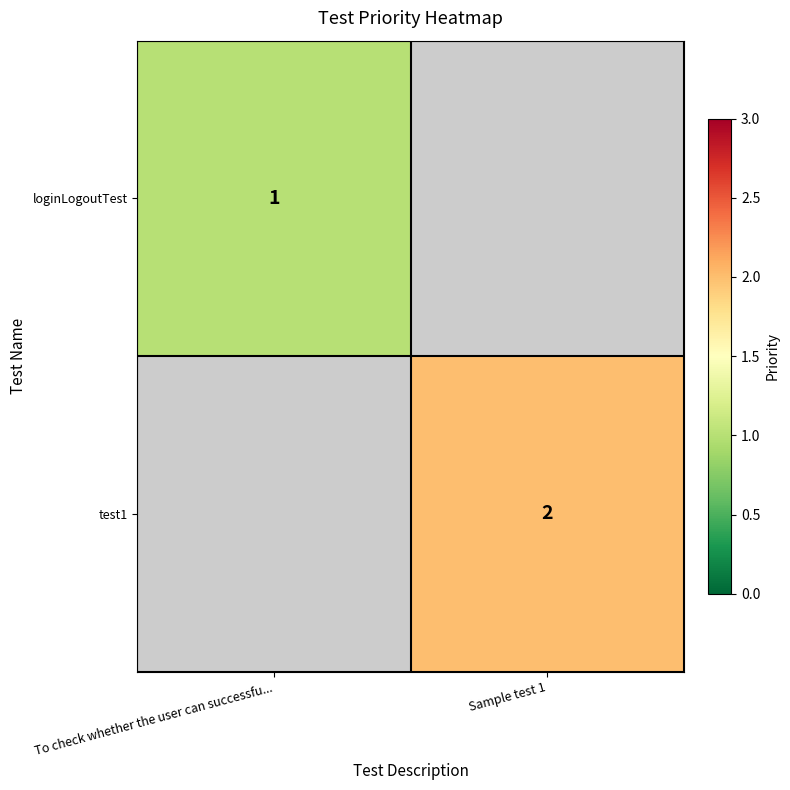

The value of test1 at Sample test 1 is 2. True or false?

True